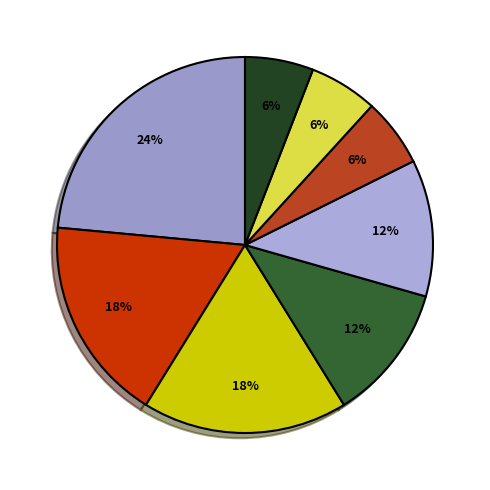

How many slices are in this pie chart?

8